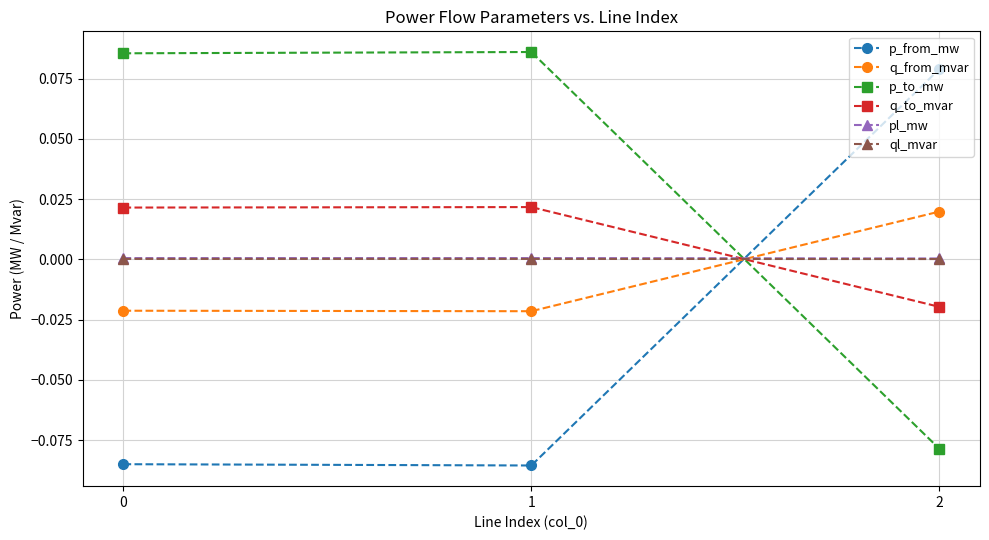

Is the value of q_from_mvar at 2 greater than the value of ql_mvar at 1?

Yes